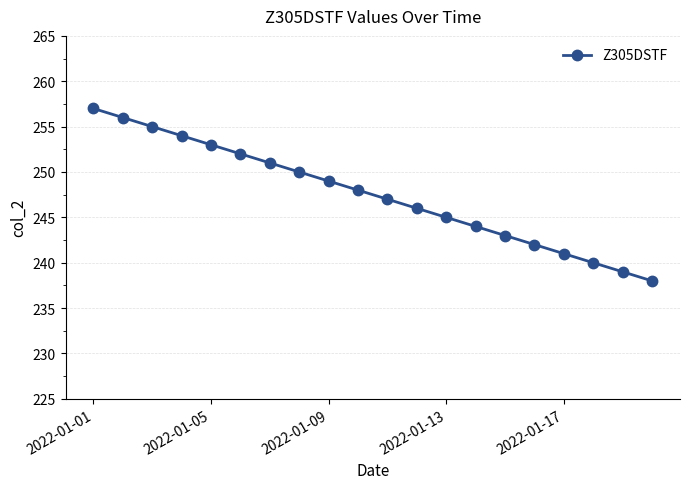

What is the sum of all values?

4950